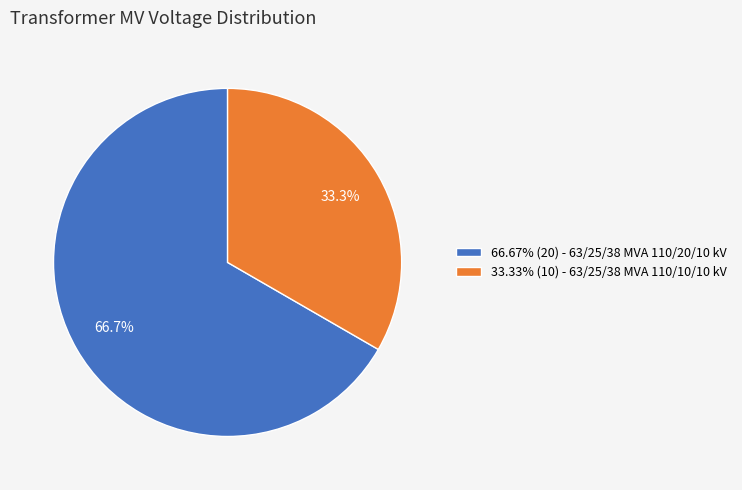

Combined, what portion of the pie is 66.67% (20) - 63/25/38 MVA 110/20/10 kV and 33.33% (10) - 63/25/38 MVA 110/10/10 kV?

100.0%